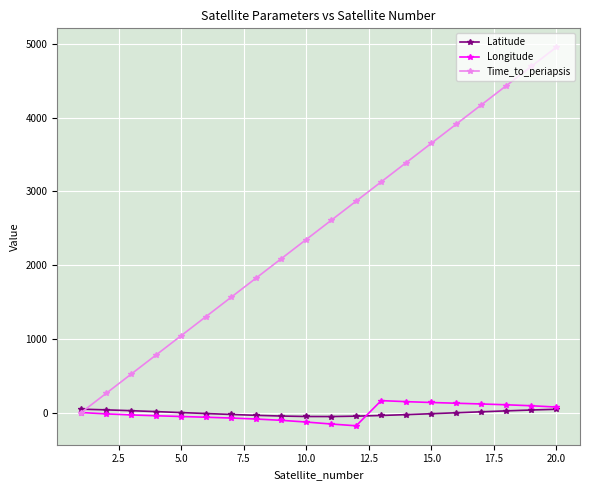

What is the smallest value displayed?

-178.1